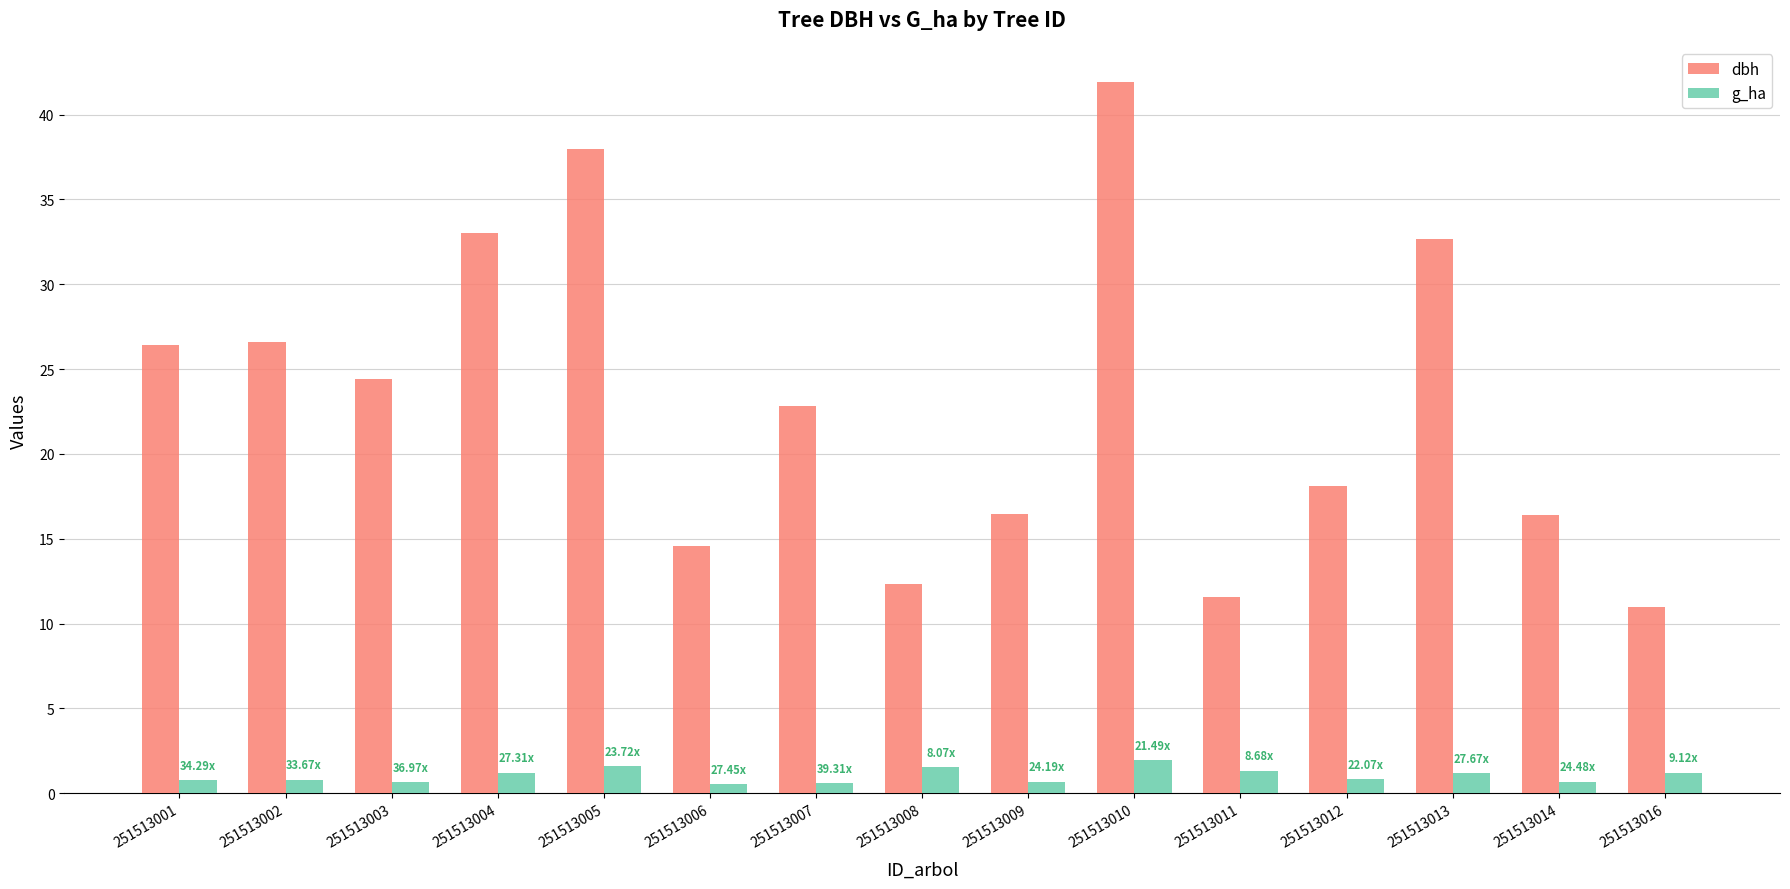

What is the difference between the highest and lowest values at 251513003?

23.7